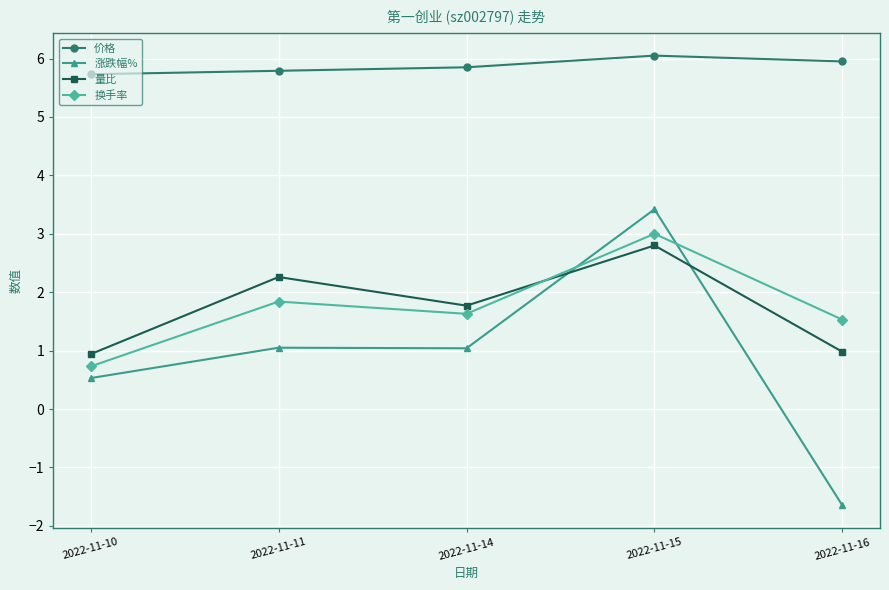

Which category has the lowest value in the 涨跌幅% series?

2022-11-16